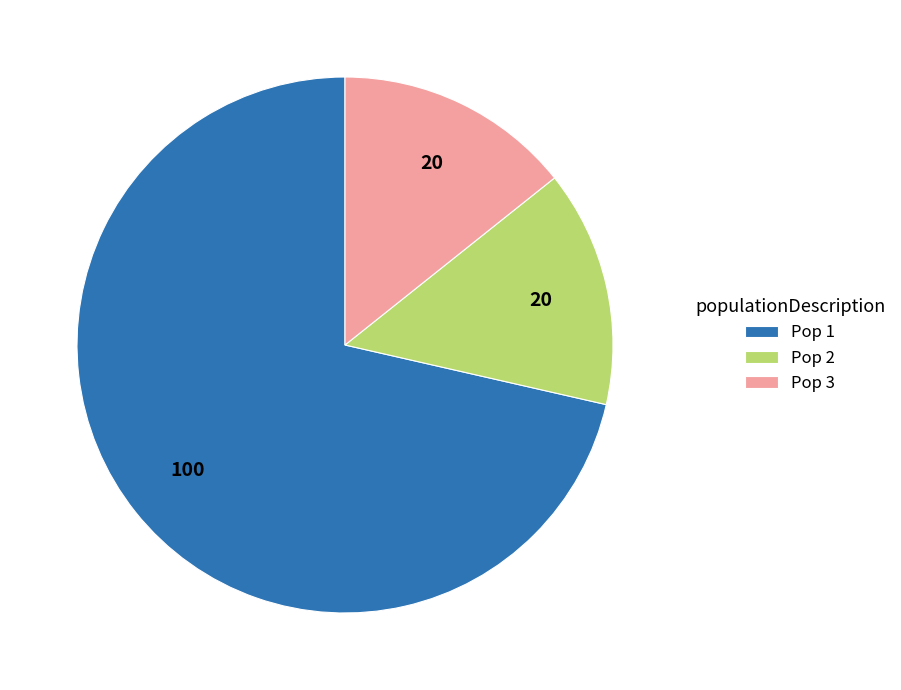

True or false: Pop 1 accounts for 71% of the total.

True